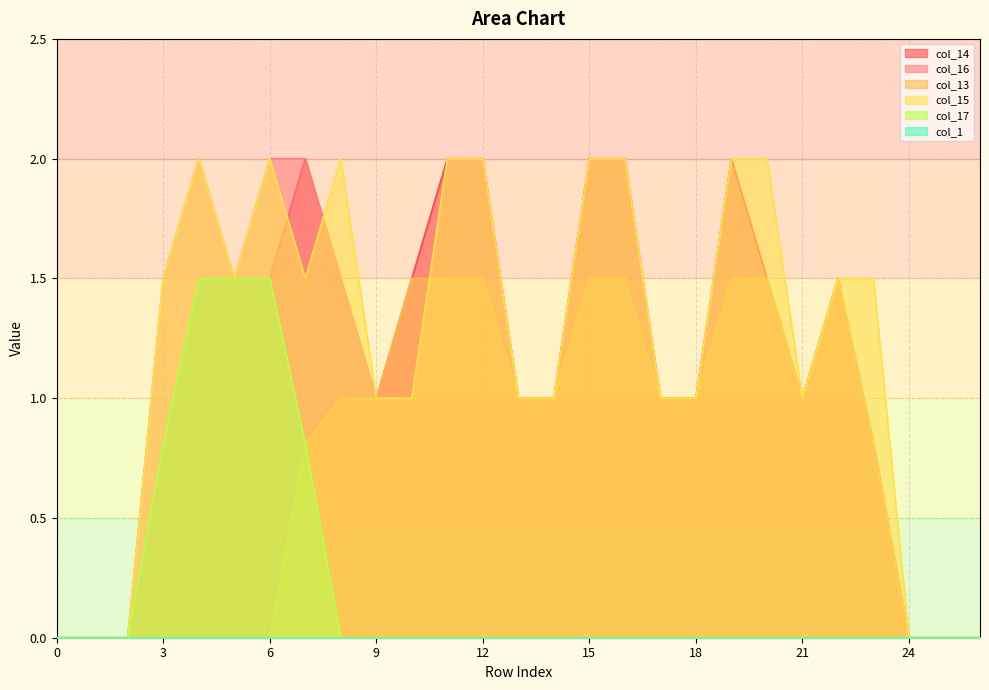

What is the total value across all series at 15?

7.0